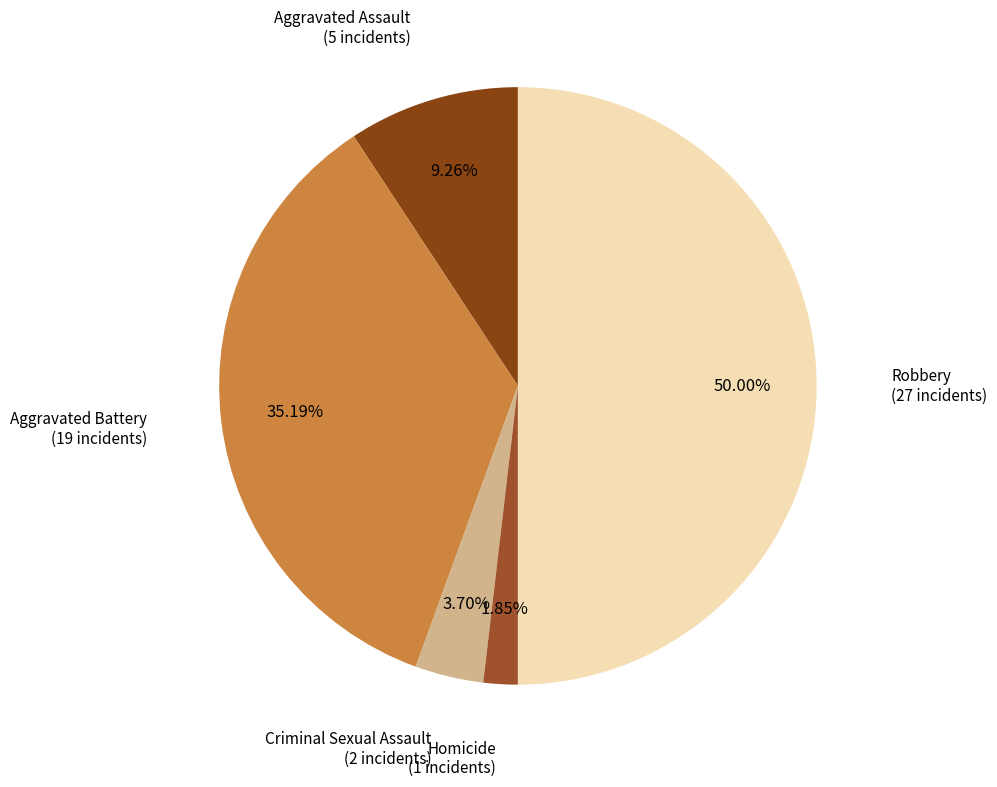

How many segments does this pie chart have?

5